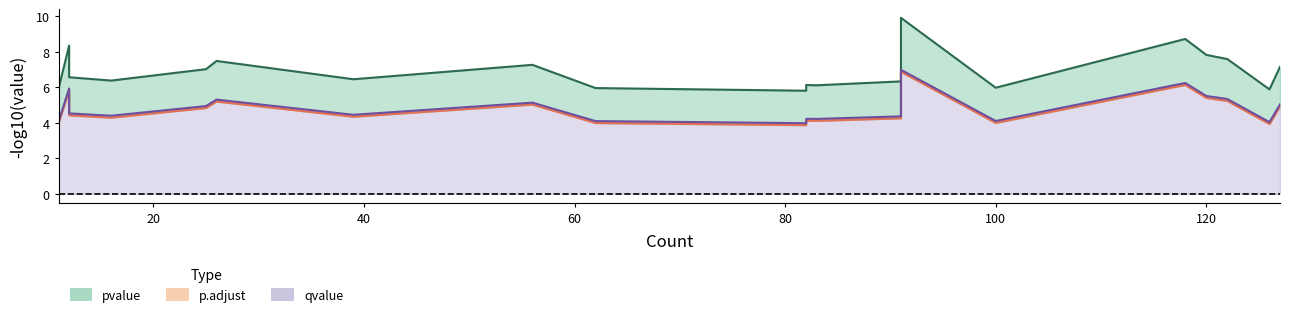

In p.adjust, how many points are lower than both neighbors (excluding endpoints)?

6